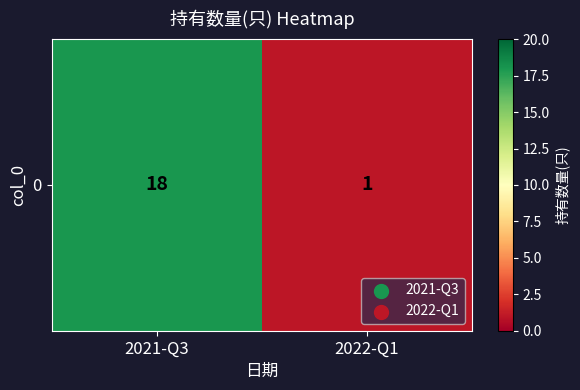

What is the change in value from 2021-Q3 to 2022-Q1?

-17